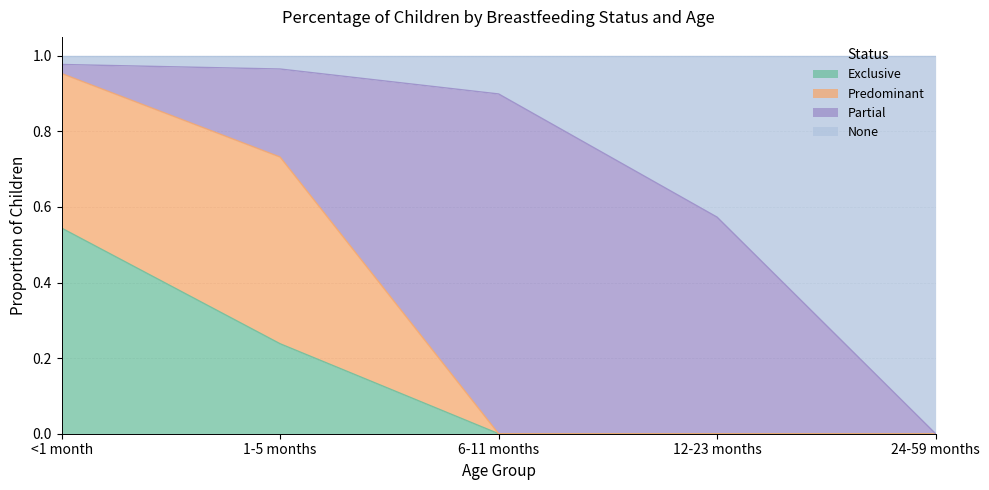

Which series changed the most between 6-11 months and 24-59 months?

None